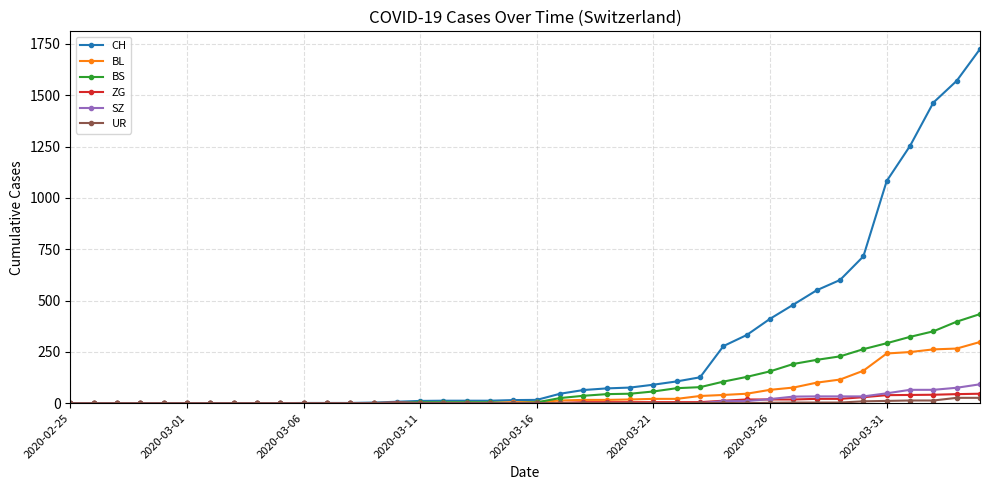

Which series has the largest total across all categories?

CH